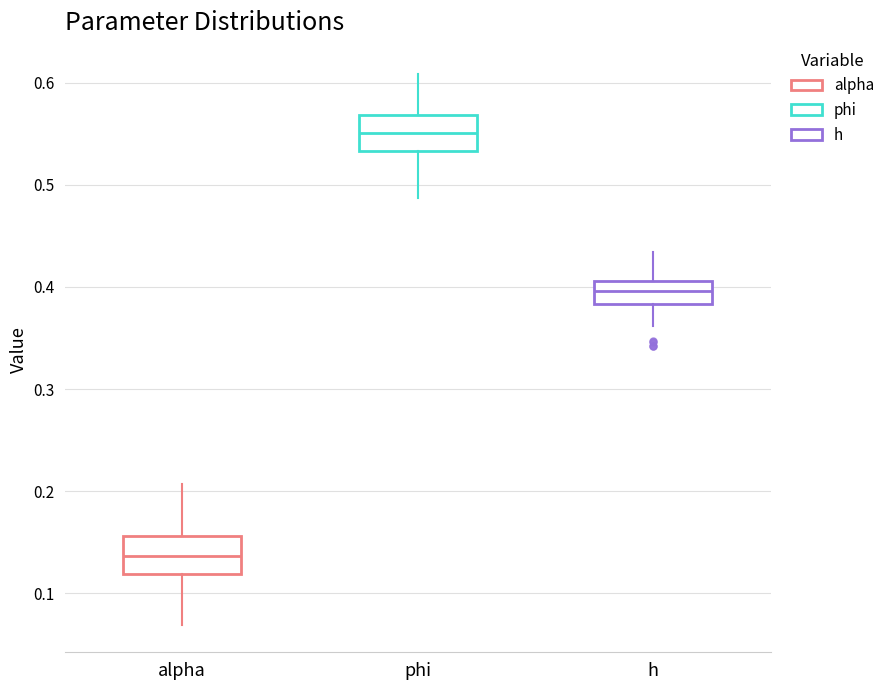

Where does the lower whisker of the box for alpha end on the y-axis? The values are not printed on the chart, so give them approximately, as read against the axis.

0.07